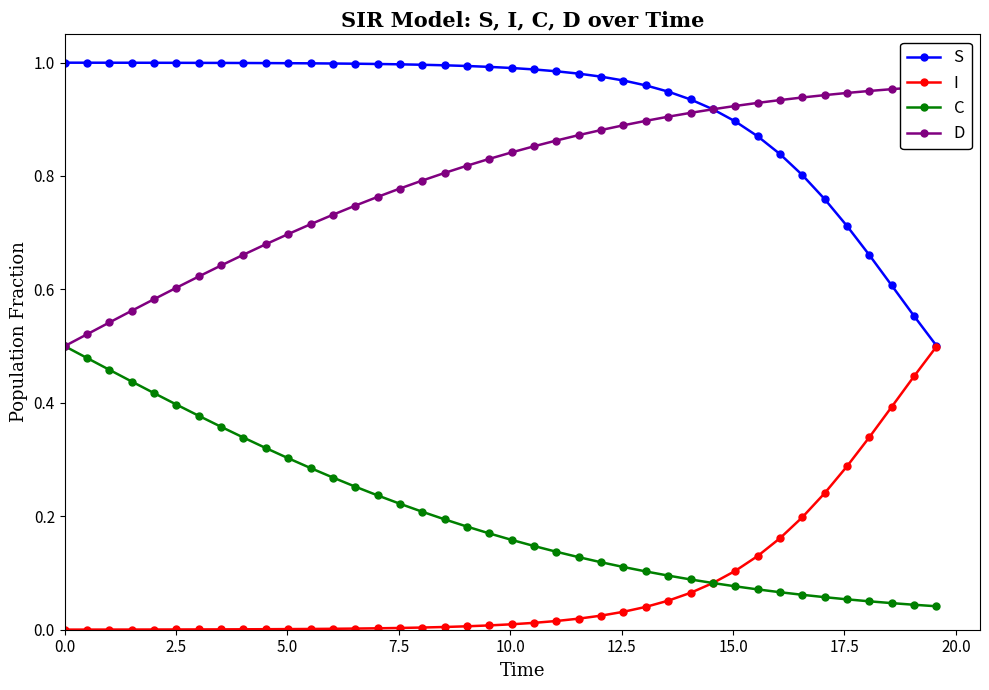

Count the number of data series in this chart.

4